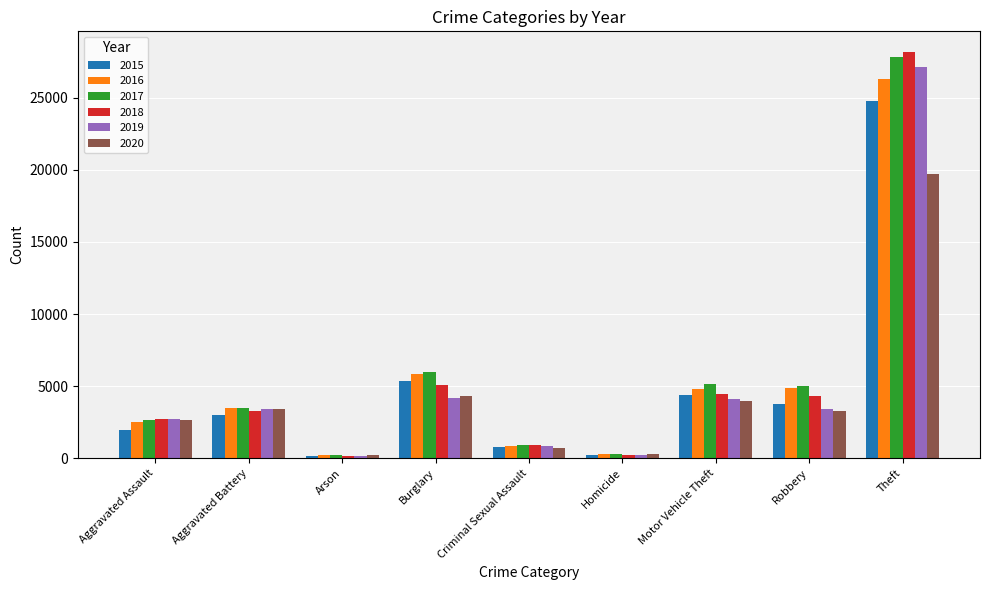

Where is 2017 nearest to the value 14035?

Burglary